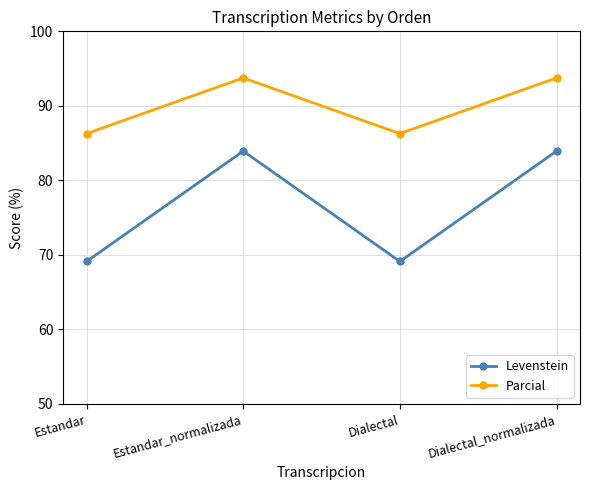

The value of Parcial at Dialectal is 86.3. True or false?

True